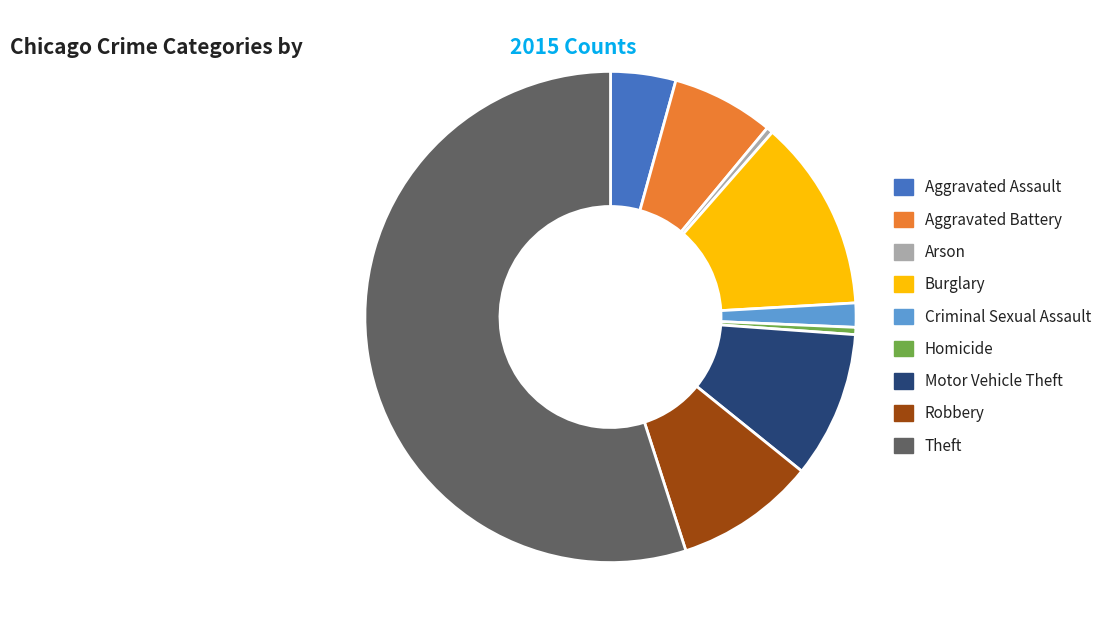

Which slice is the largest?

Theft